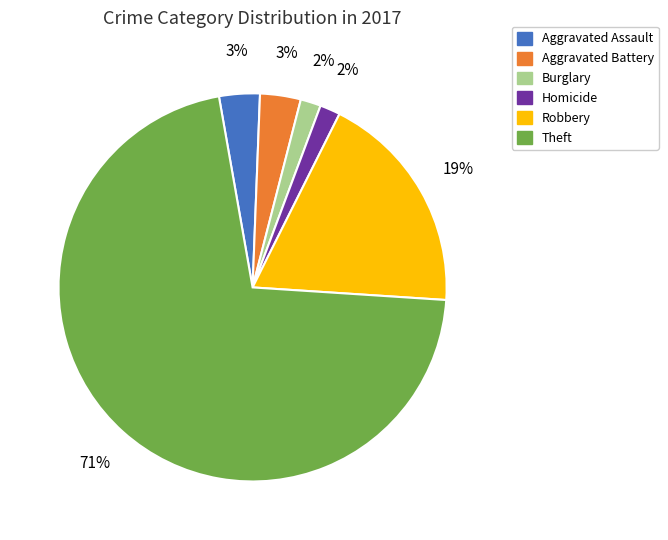

To the nearest percent, what is the average slice percentage?

17%